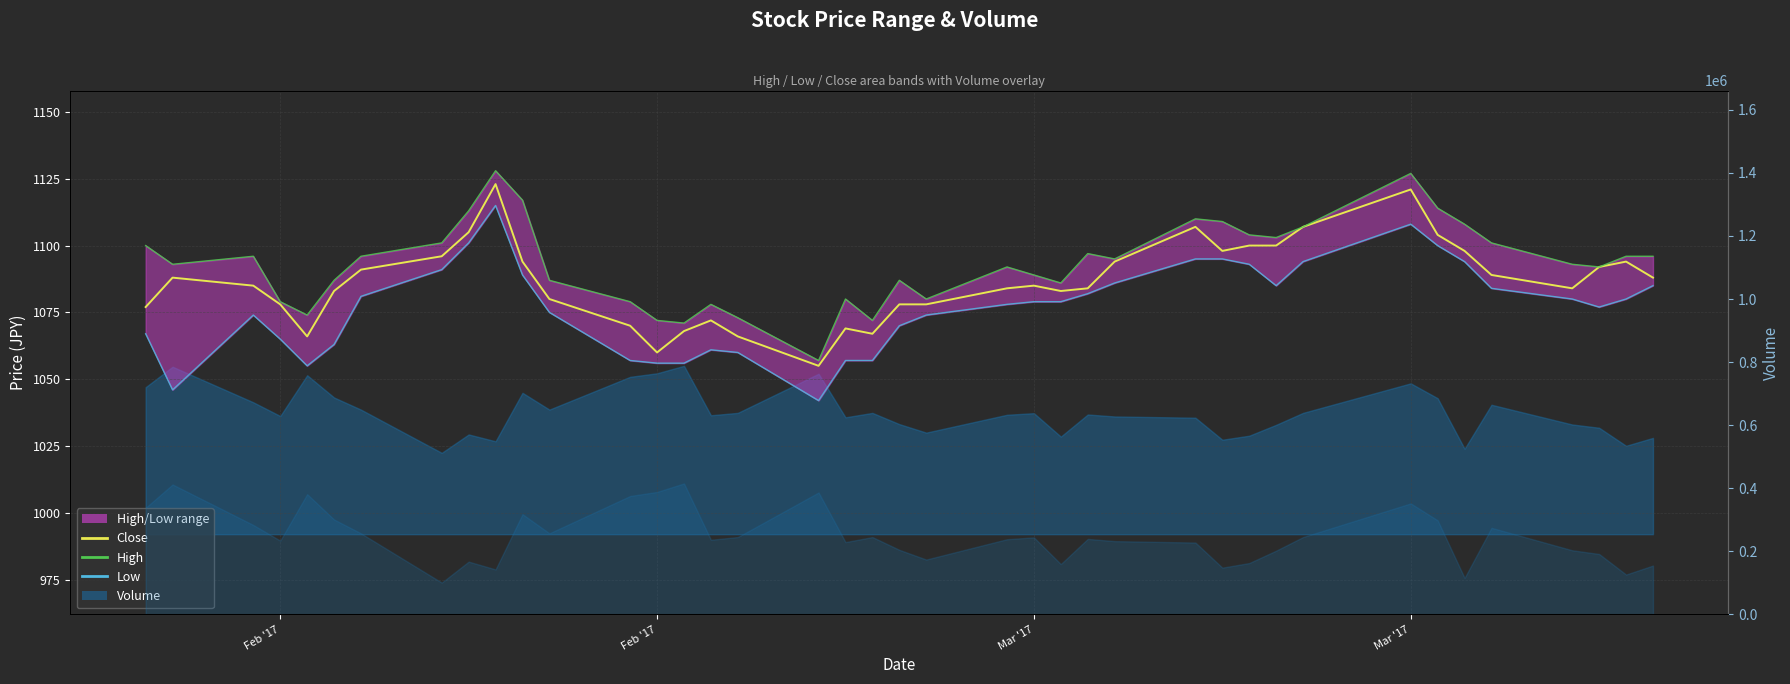

Rank the series by their maximum value, from lowest to highest.

Low, Close, High